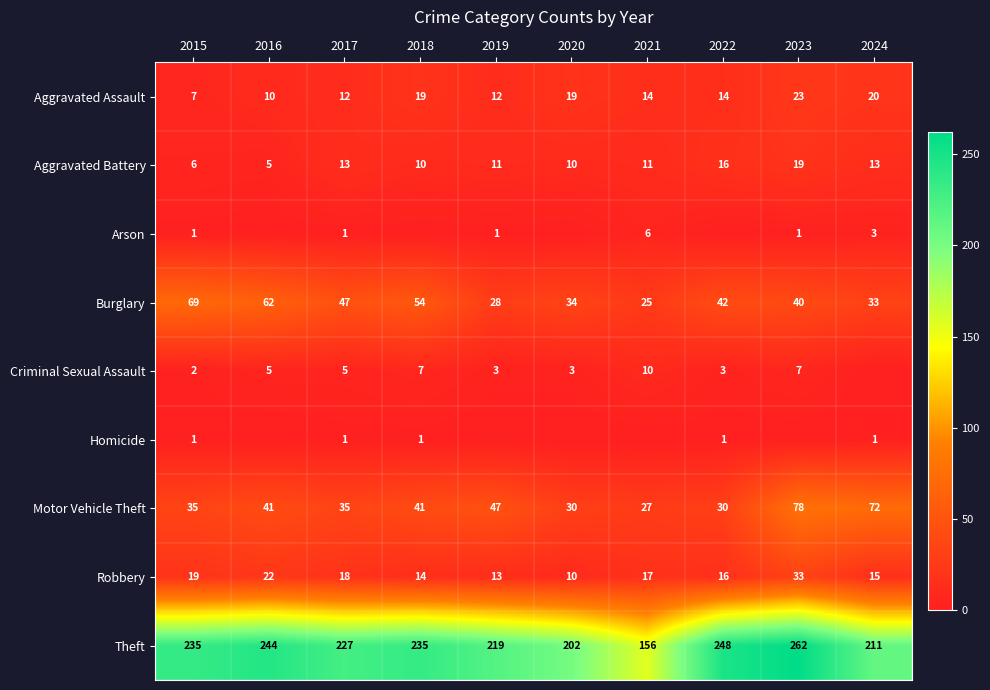

What is the difference between the maximum and minimum values in the Burglary series?

44